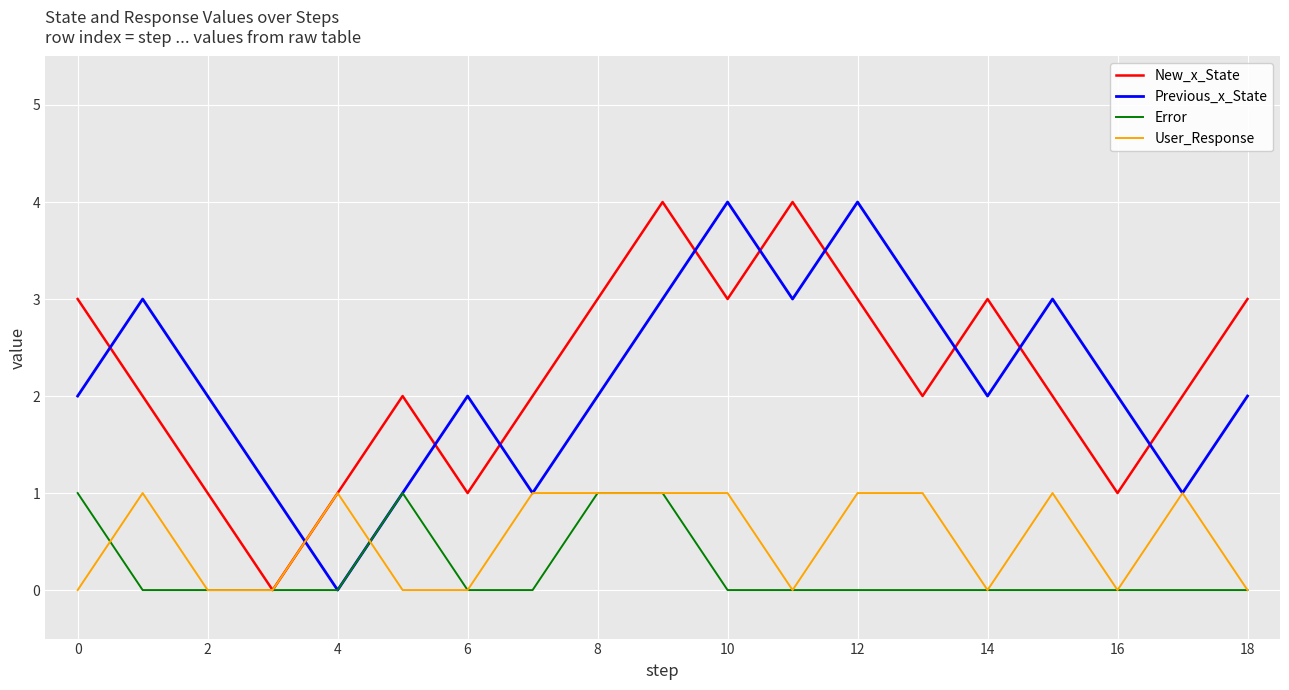

What is the maximum value shown in the chart?

4